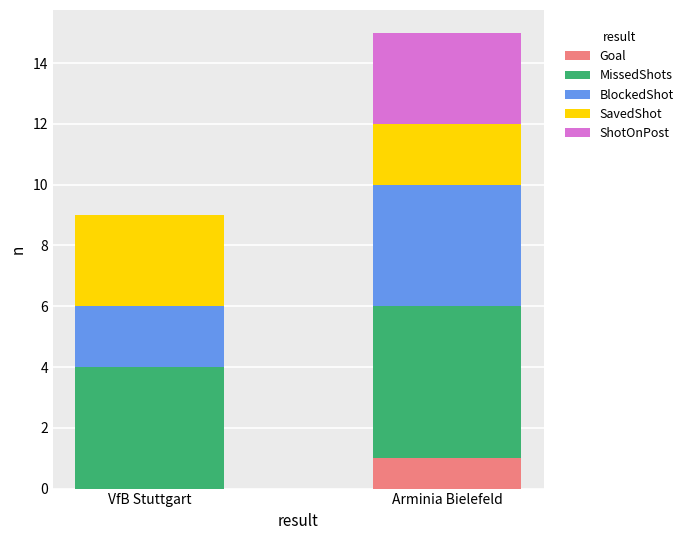

What are all the series names shown in the legend?

Goal, MissedShots, BlockedShot, SavedShot, ShotOnPost